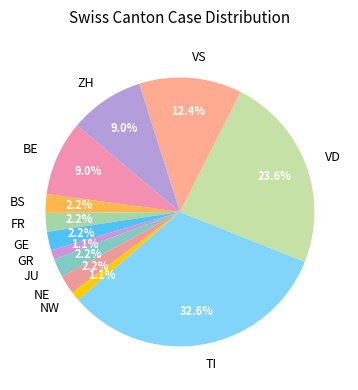

Does BS represent more than half of the total?

No